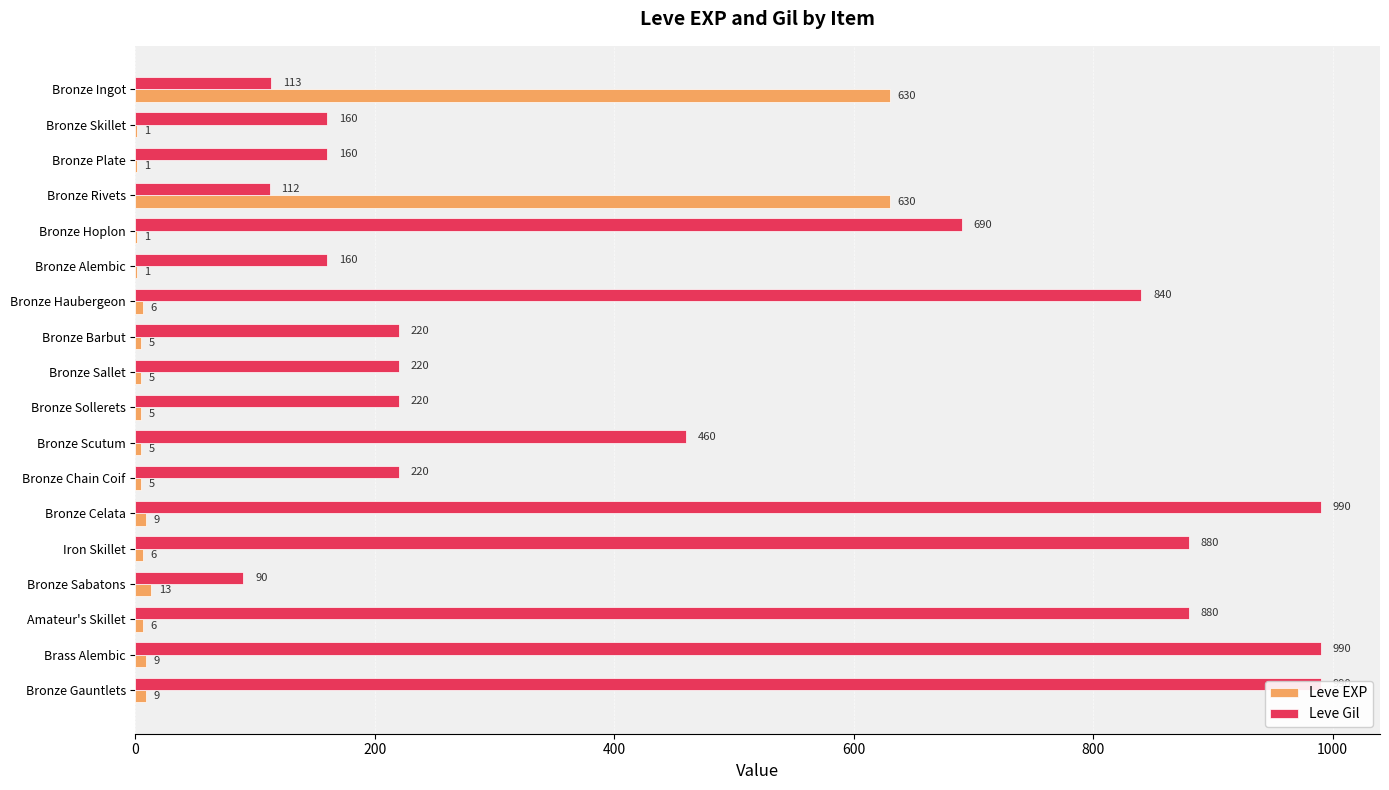

How many bars are there in total?

36